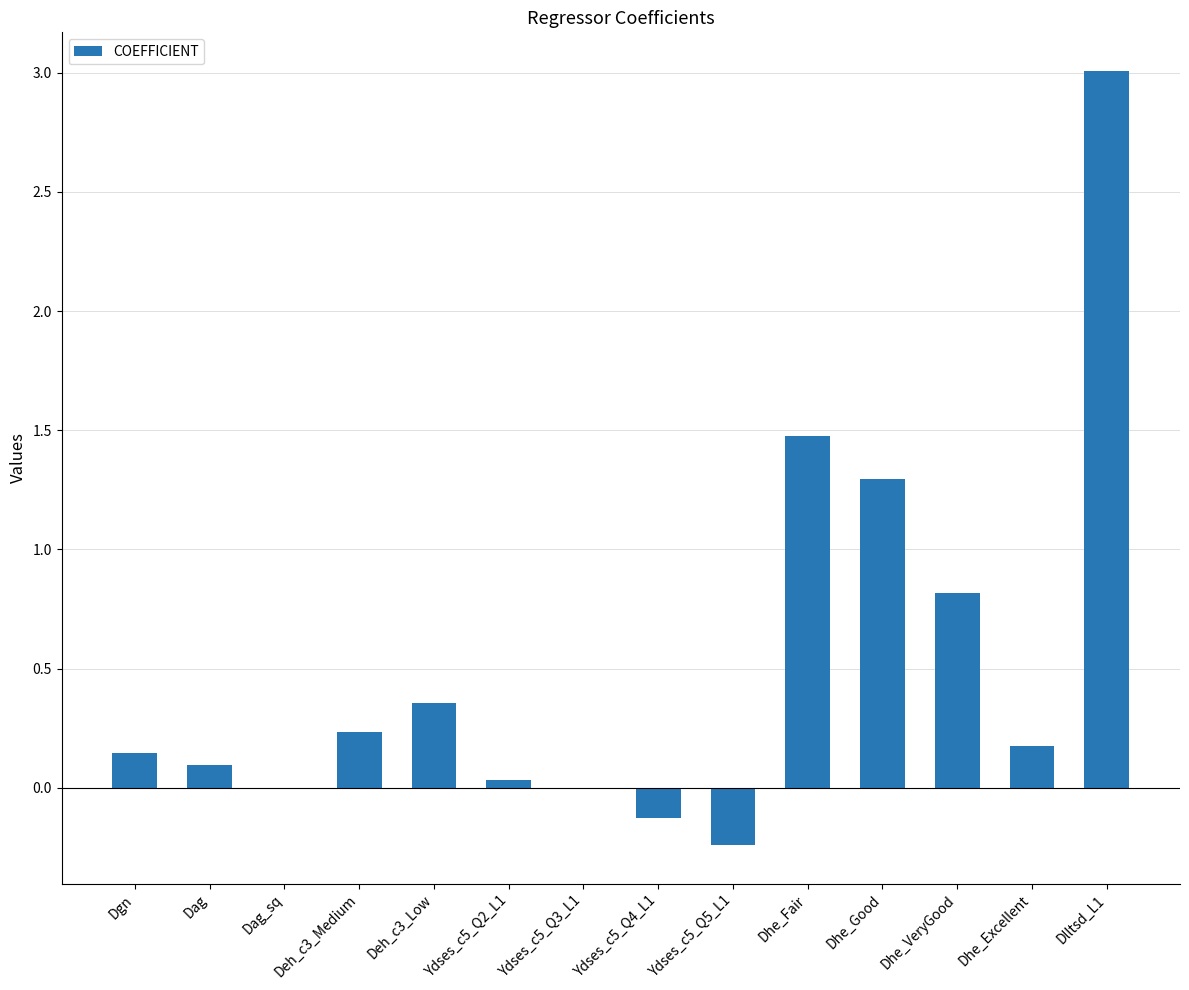

What is the change in value from Dhe_Good to Dhe_Excellent?

-1.1